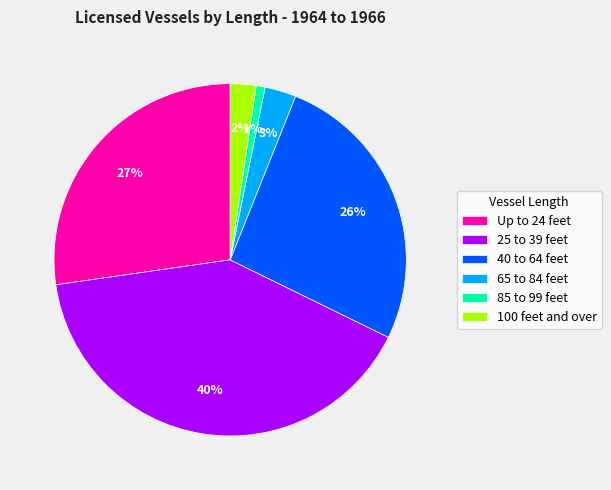

The 100 feet and over slice represents 2% of the pie. True or false?

True